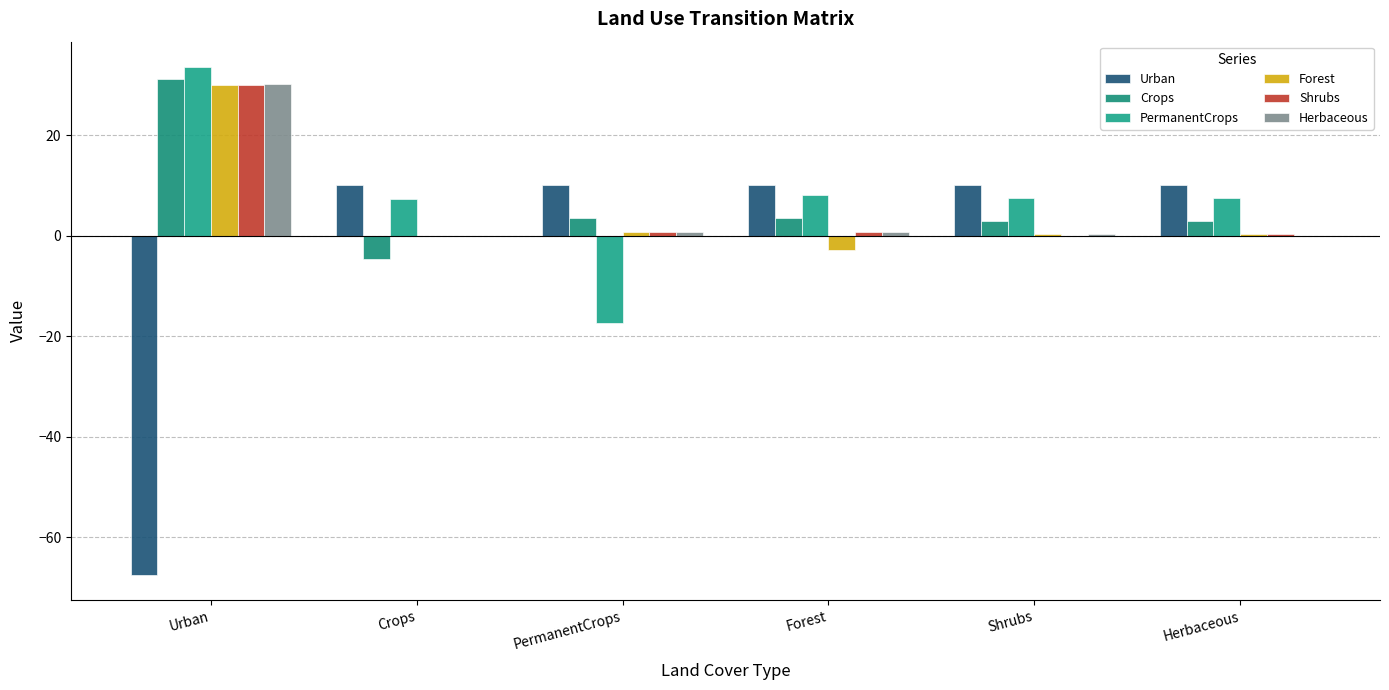

True or false: Crops has a value of 55.6 at Urban.

False